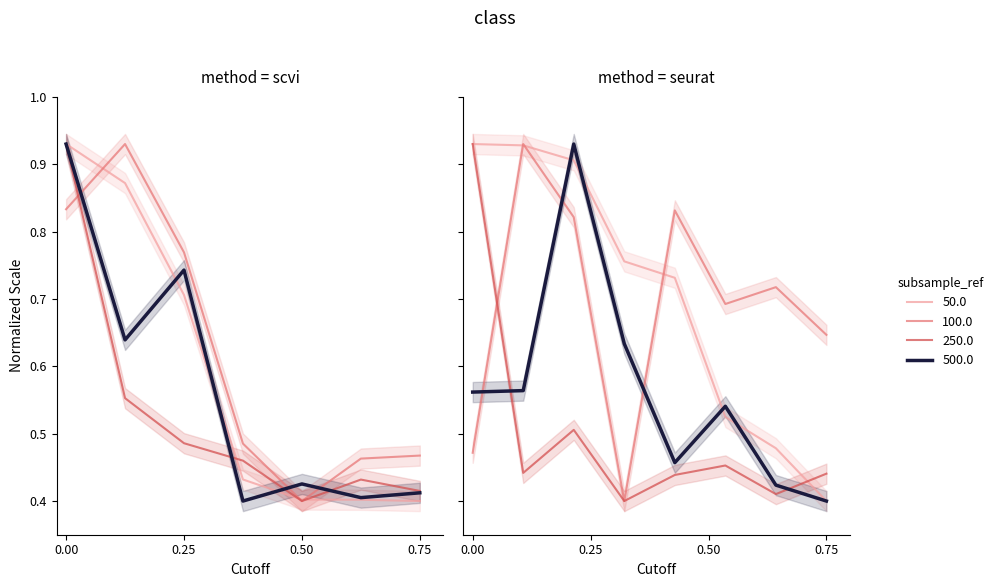

What is the label of the 7th point from the right?

0.25